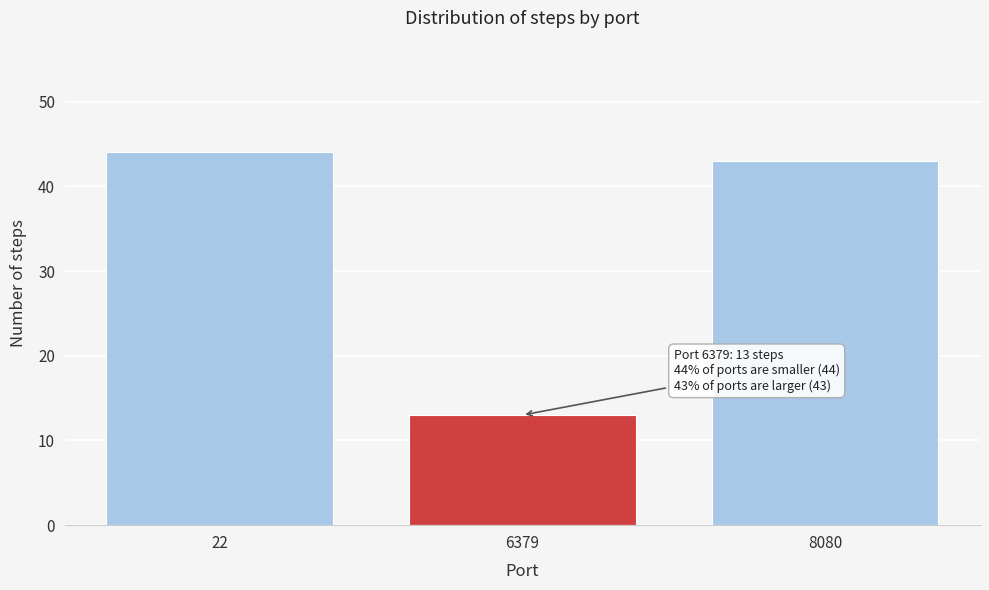

Reading left to right, list all the values displayed in this chart.

44	13	43